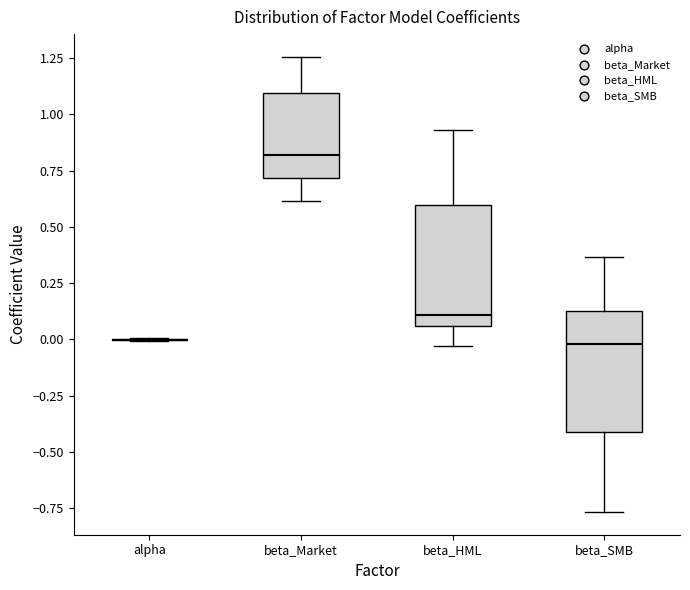

Reading left to right, transcribe this box plot: for each box, give where its median line is, the range the box spans, and where its two whiskers end, as read against the y-axis. The values are not printed on the chart, so give them approximately, as read against the axis.

alpha: box collapsed to a line at 0.00, whiskers 0.00 to 0.00
beta_Market: median 0.80, box 0.70 to 1.10, whiskers 0.60 to 1.25
beta_HML: median 0.10, box 0.05 to 0.60, whiskers -0.05 to 0.95
beta_SMB: median 0.00, box -0.40 to 0.10, whiskers -0.75 to 0.35